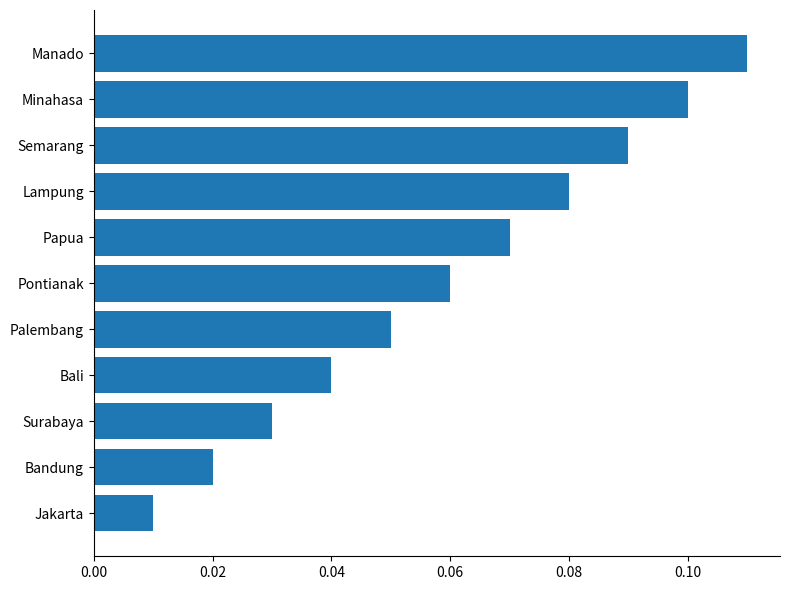

How many distinct data groups are displayed?

1